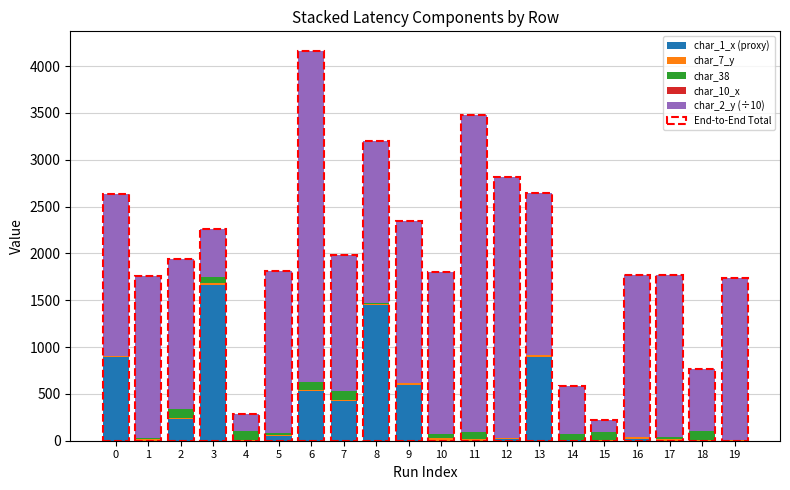

At which category is the sum across all series the highest?

6